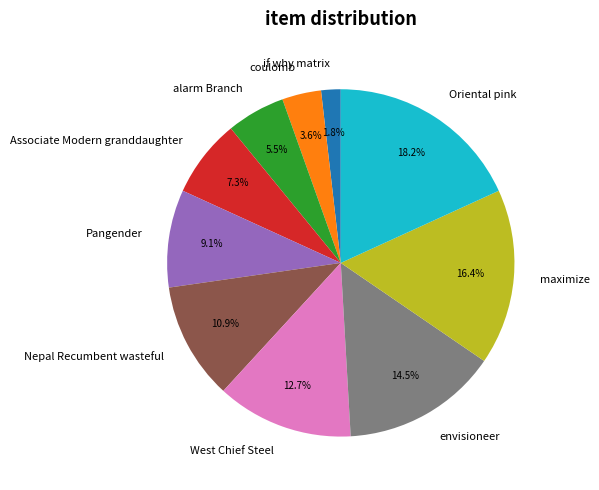

Which has a higher value, Pangender or coulomb?

Pangender